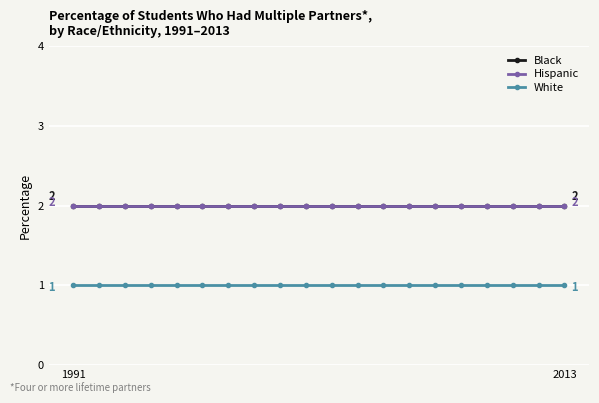

Which series has the largest total across all categories?

Black